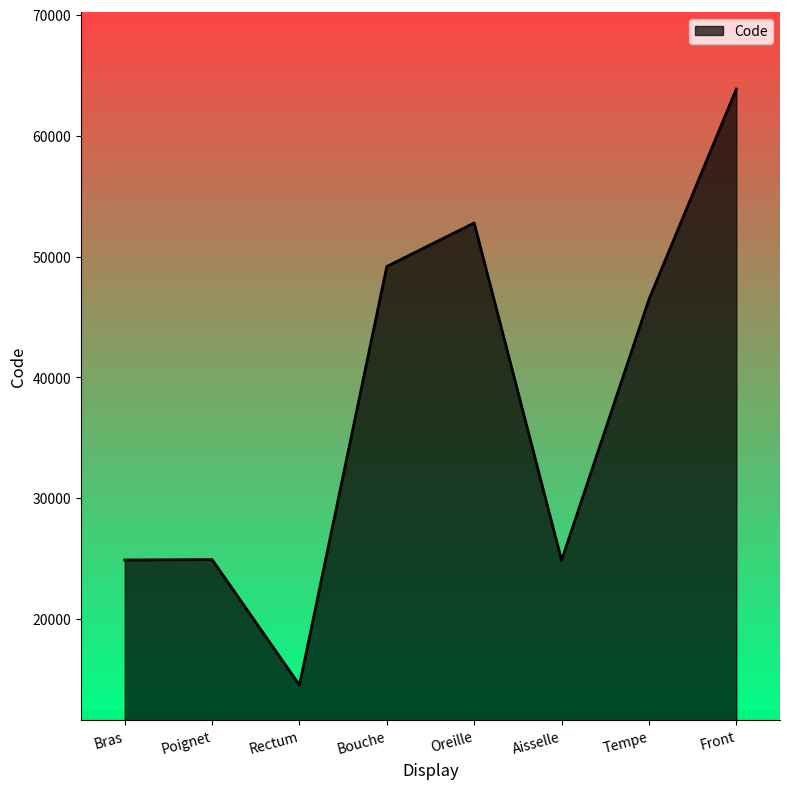

What is the difference between the maximum and minimum values?

49320